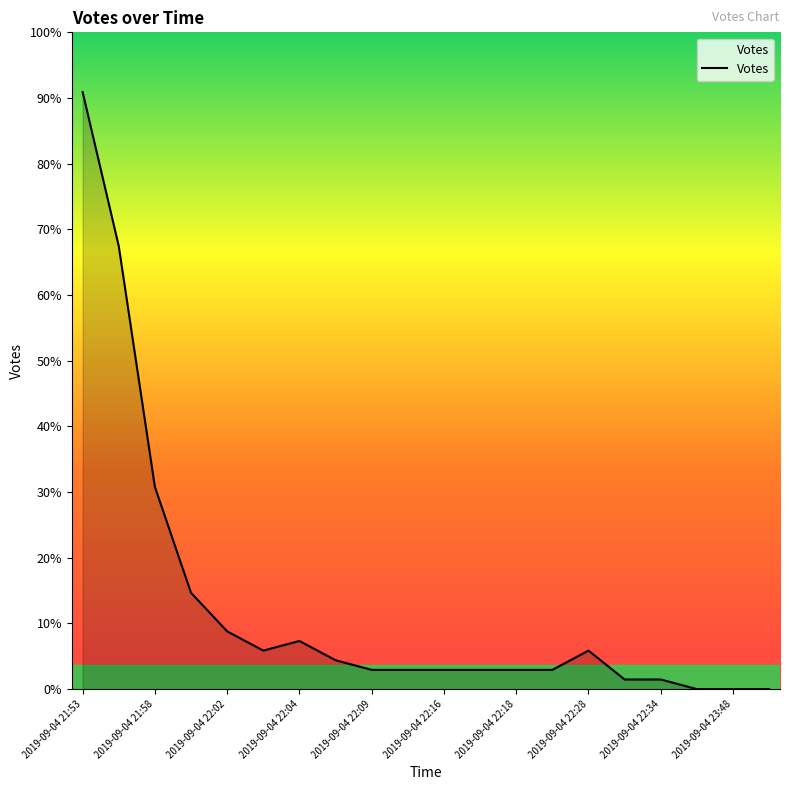

Is this an area chart (filled region under the line)?

Yes